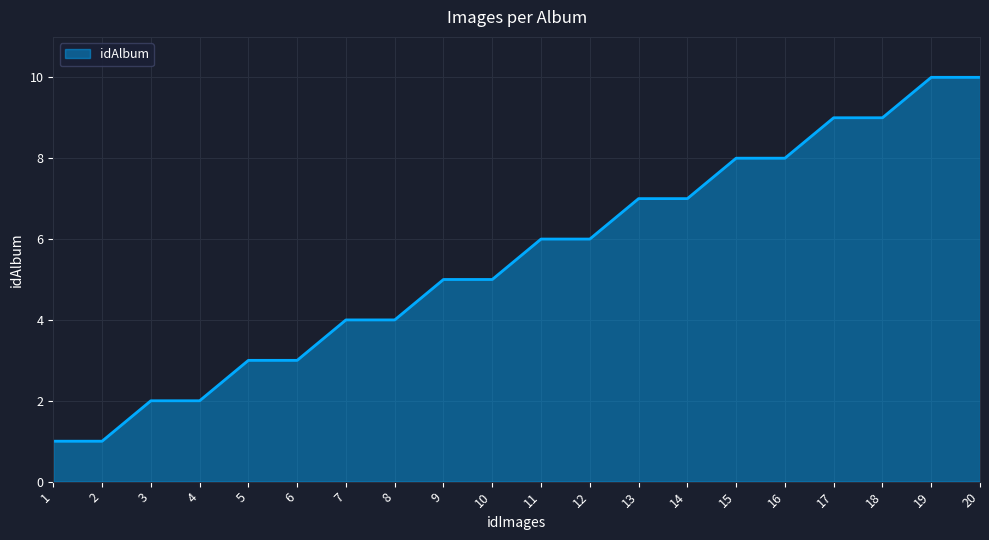

What is the change in value from 3 to 5?

+1